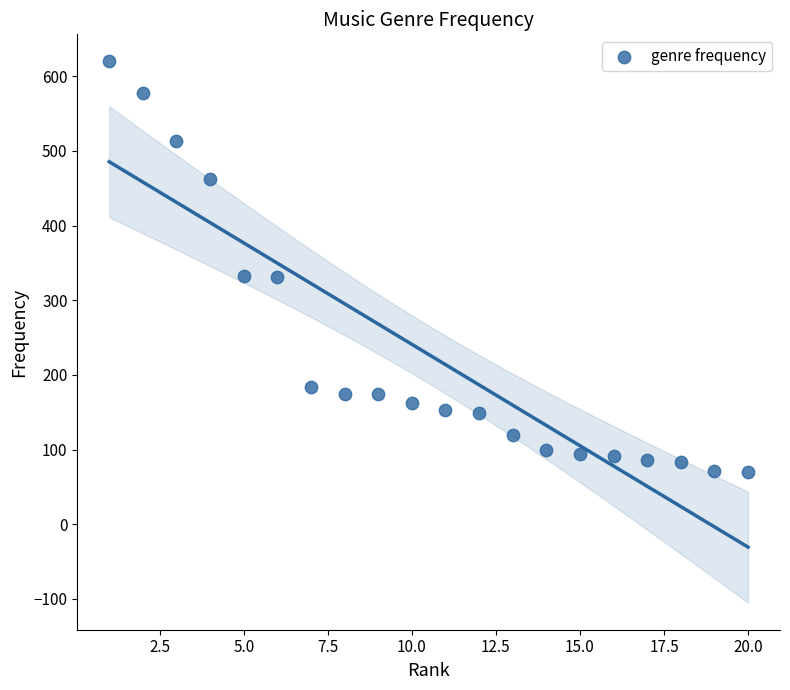

What is the range of Y values (max minus min)?

550